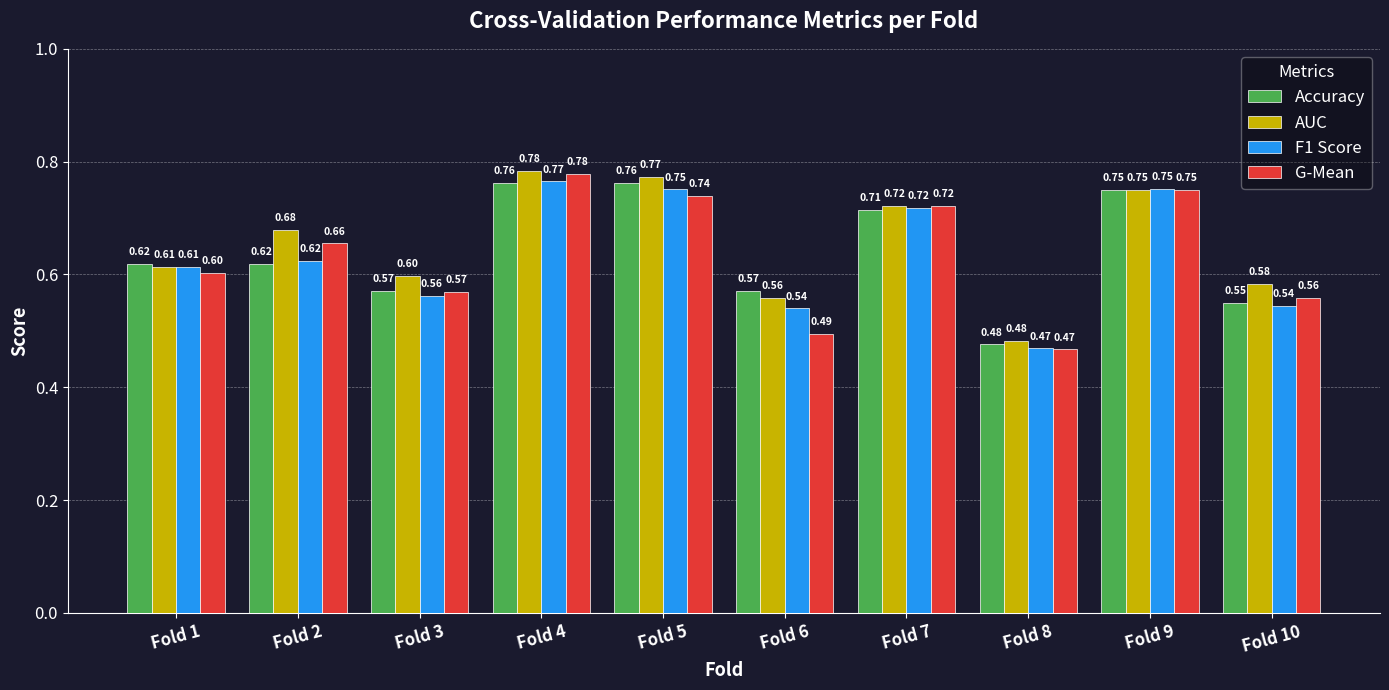

How many Accuracy values are between 0 and 1?

10